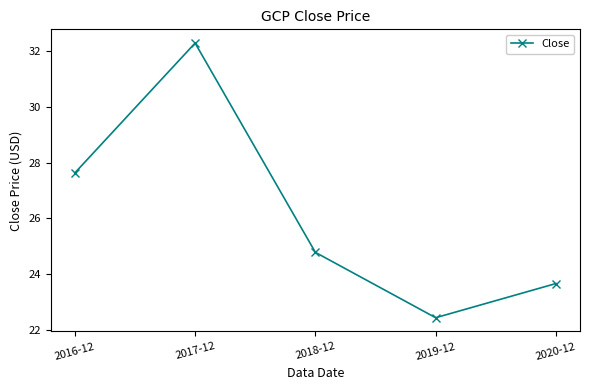

What is the average value?

26.2